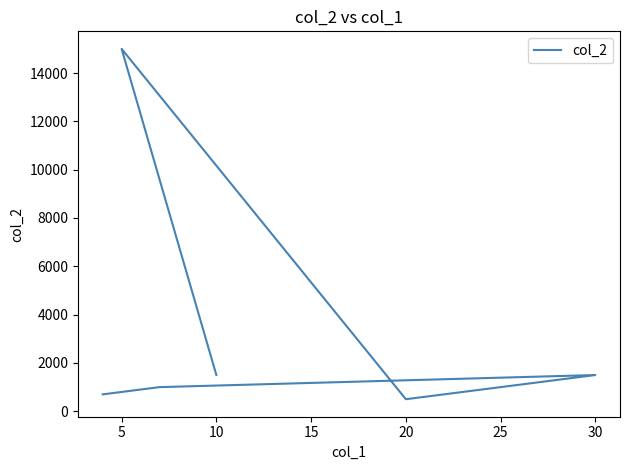

What is the difference between the maximum and minimum values?

14500